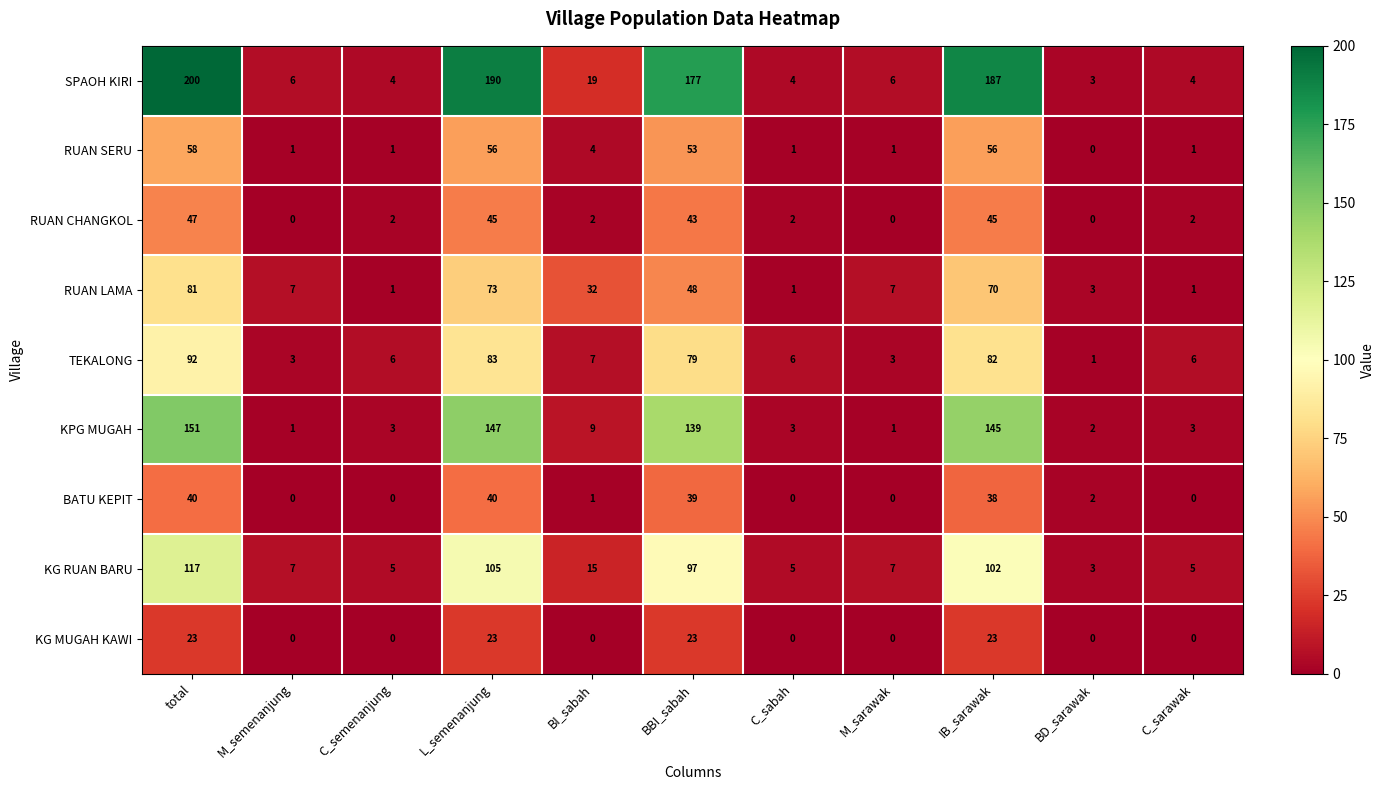

Where does the KG RUAN BARU series first go above 7?

total